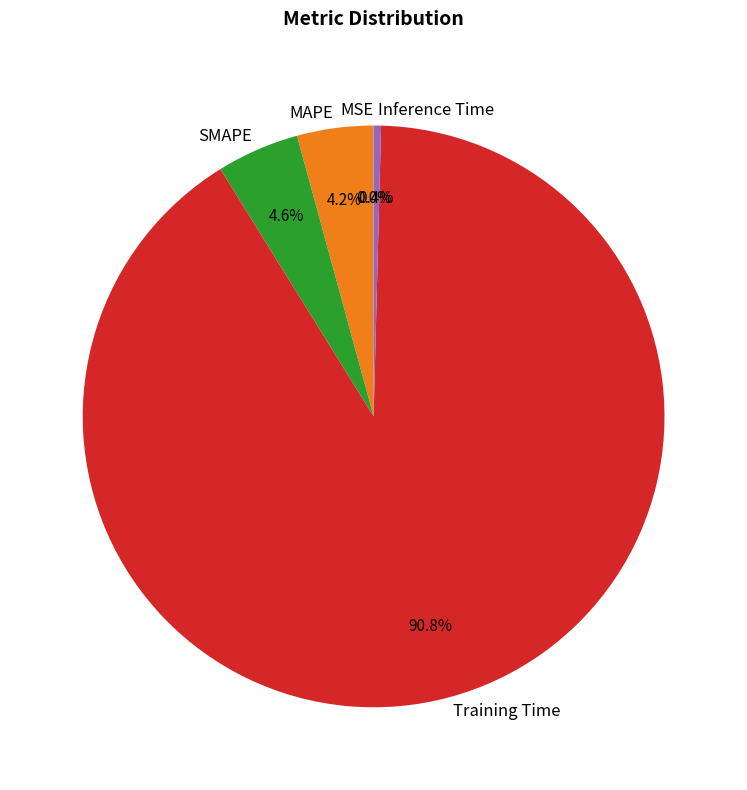

What is the total percentage of MAPE and SMAPE?

8.8%